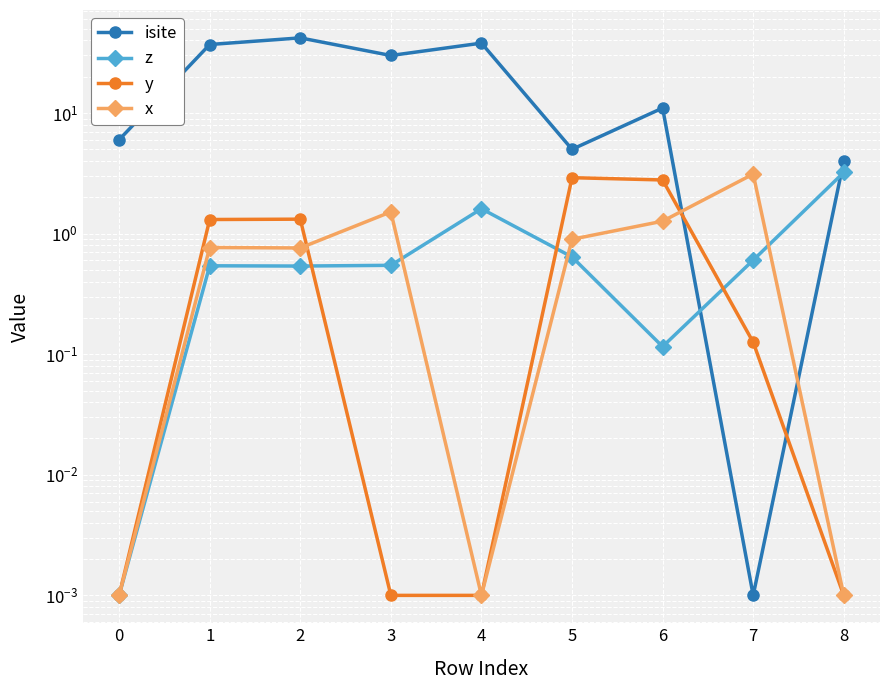

What is the average value of the x series?

0.9